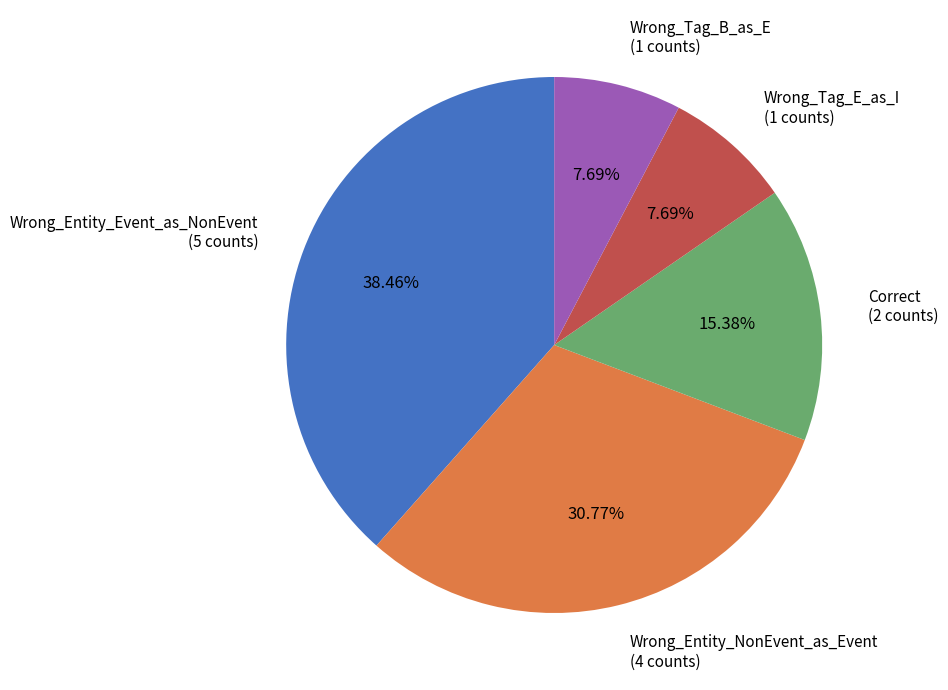

Combined, do Wrong_Entity_NonEvent_as_Event and Wrong_Entity_Event_as_NonEvent account for over 50%?

Yes